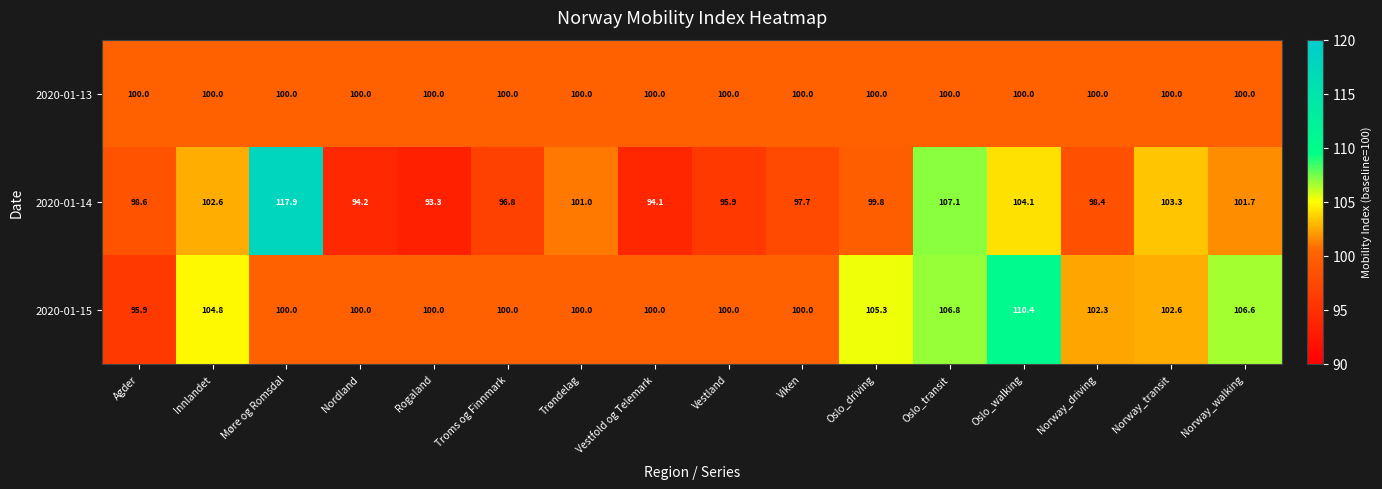

Which category has the lowest value in the 2020-01-15 series?

Agder